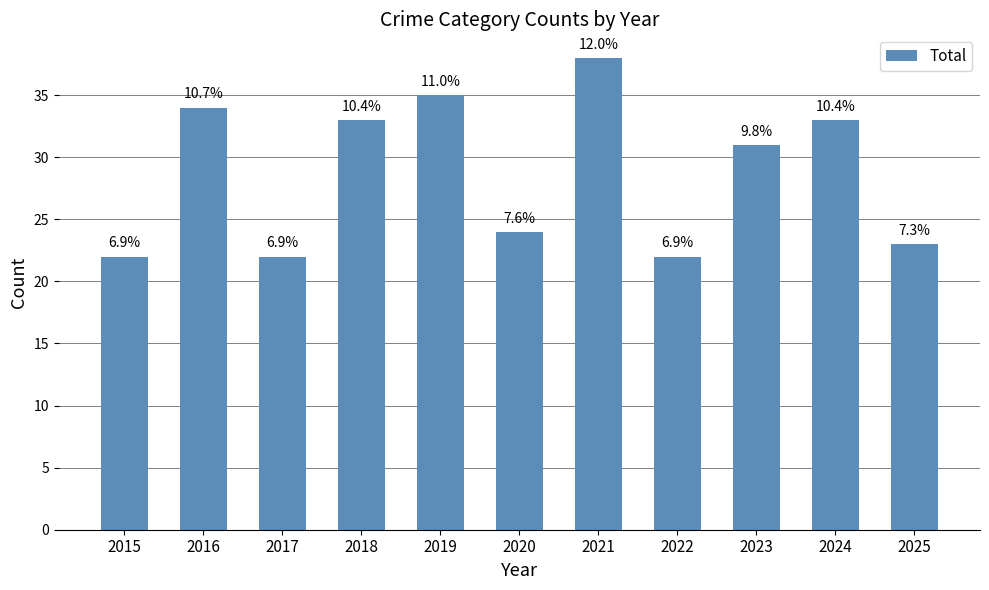

Reading left to right, transcribe all the data shown in this chart.

22	34	22	33	35	24	38	22	31	33	23